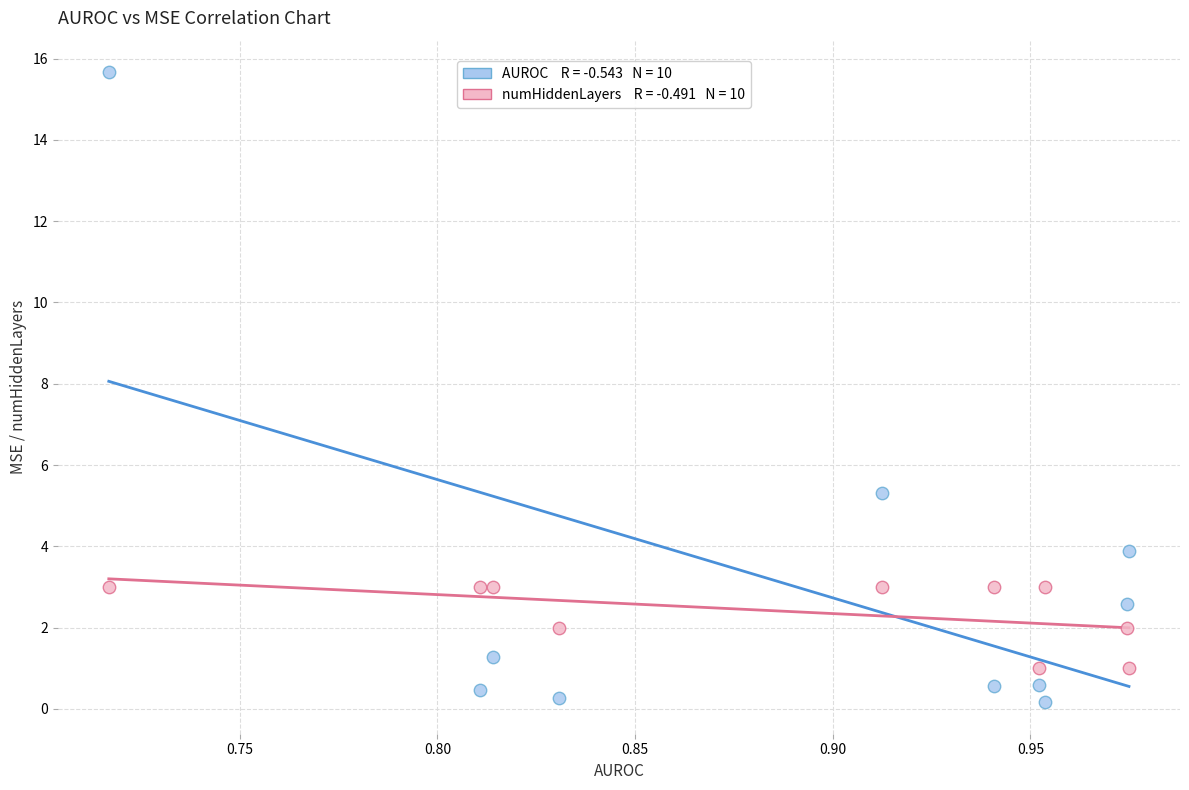

Across all data points, what is the range of Y values (max minus min)?

15.5